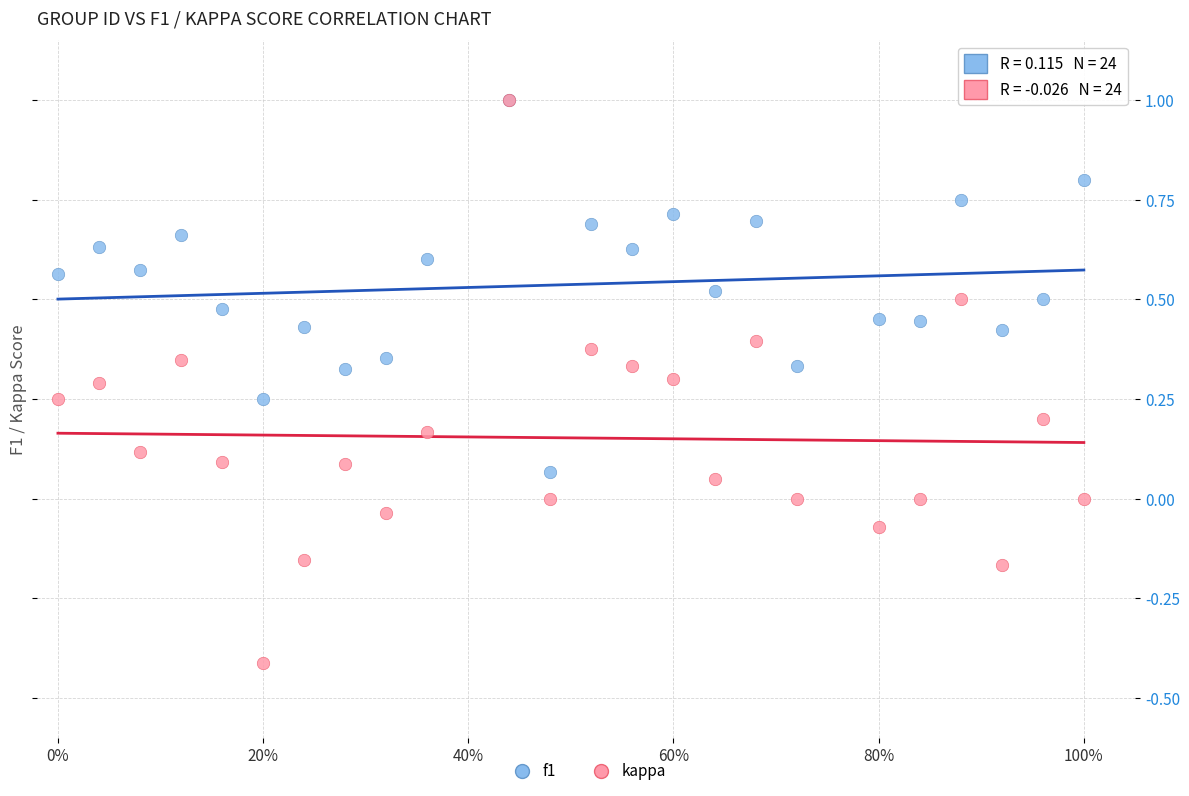

Which series reaches the minimum Y coordinate?

kappa